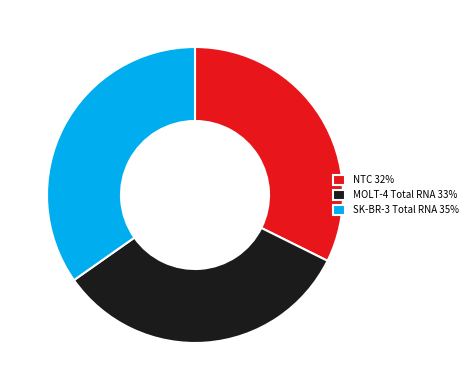

What is the ratio of the value at SK-BR-3 Total RNA 35% to the value at MOLT-4 Total RNA 33%?

1.1